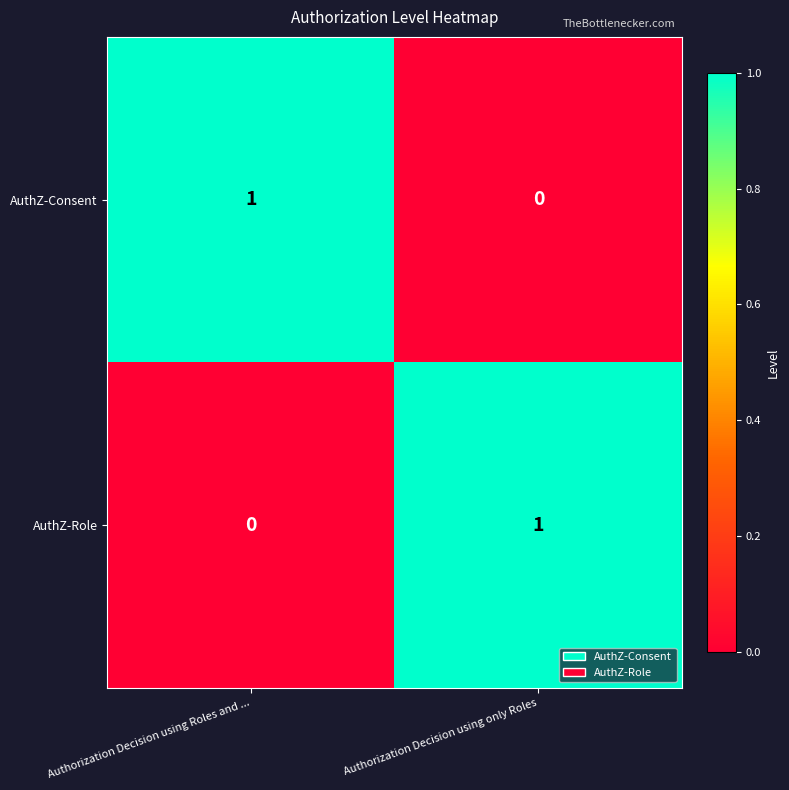

True or false: AuthZ-Consent has a value of 0 at Authorization Decision using only Roles.

True